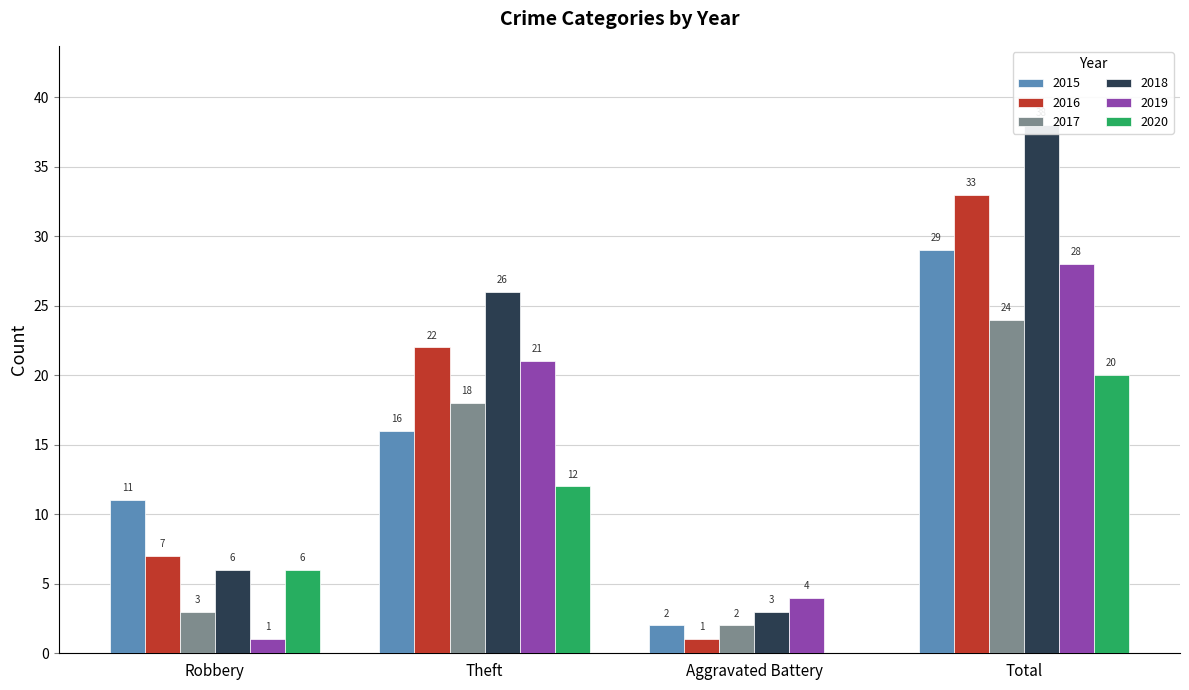

Reading right to left, what are all the values shown in this chart?

2015: 29	2	16	11
2016: 33	1	22	7
2017: 24	2	18	3
2018: 38	3	26	6
2019: 28	4	21	1
2020: 20	0	12	6